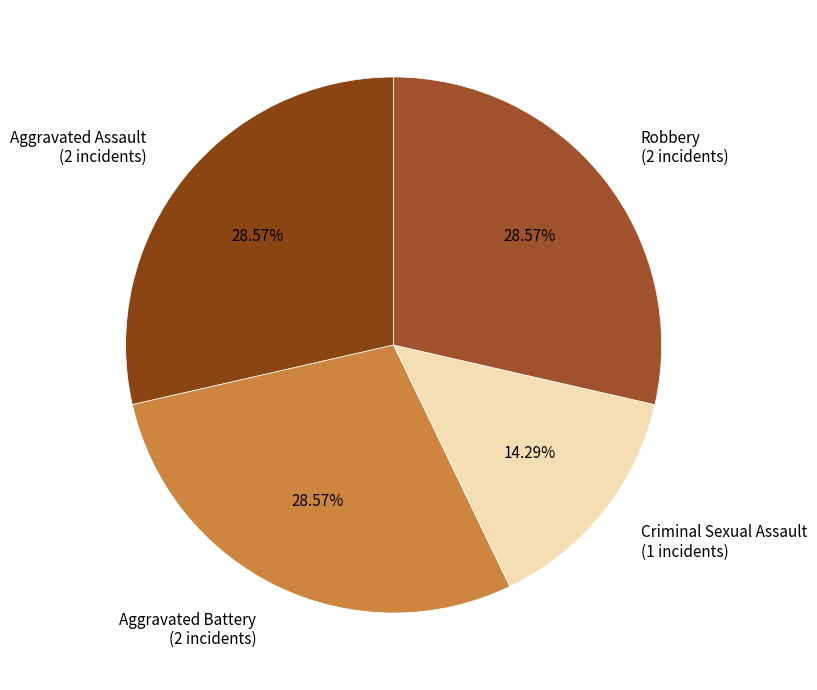

Does any single category account for the majority?

No